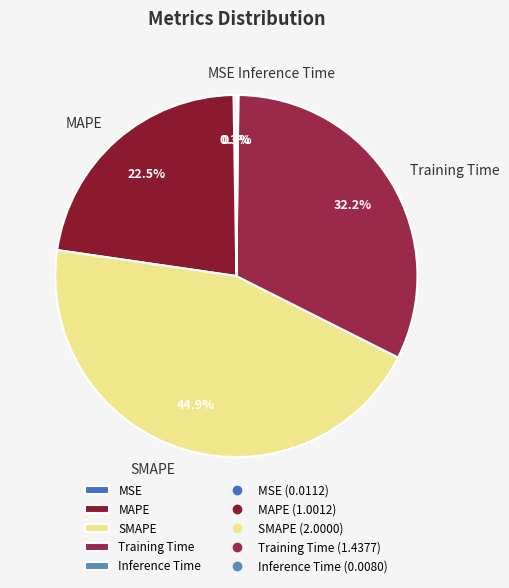

Does SMAPE account for over 50% of the chart?

No